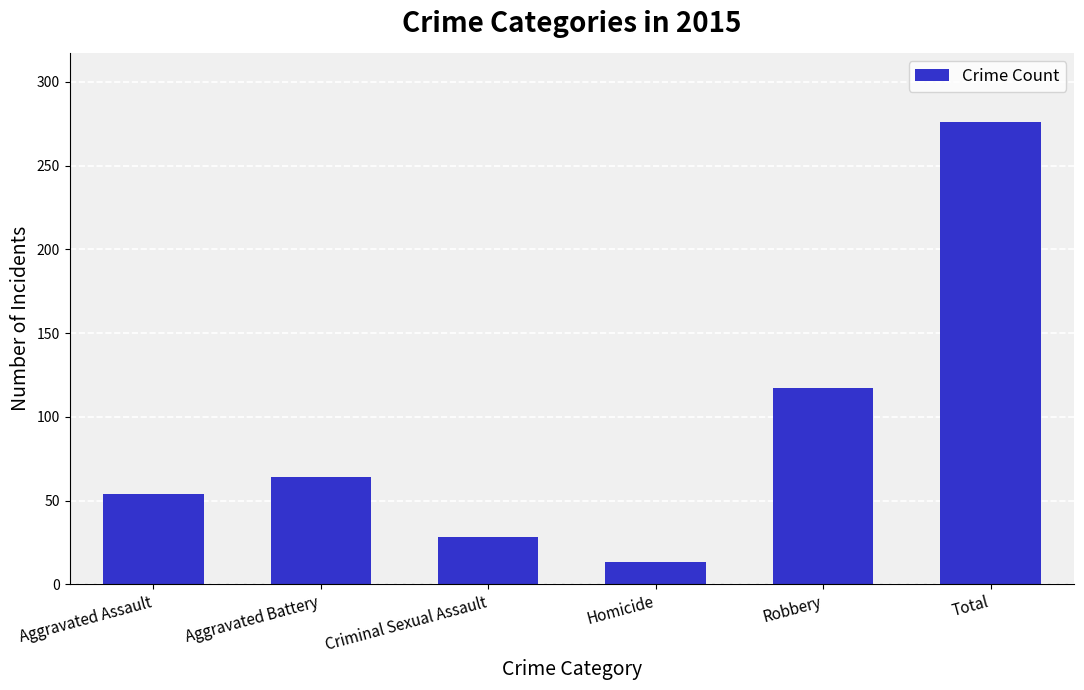

How many data points are less than 64?

3